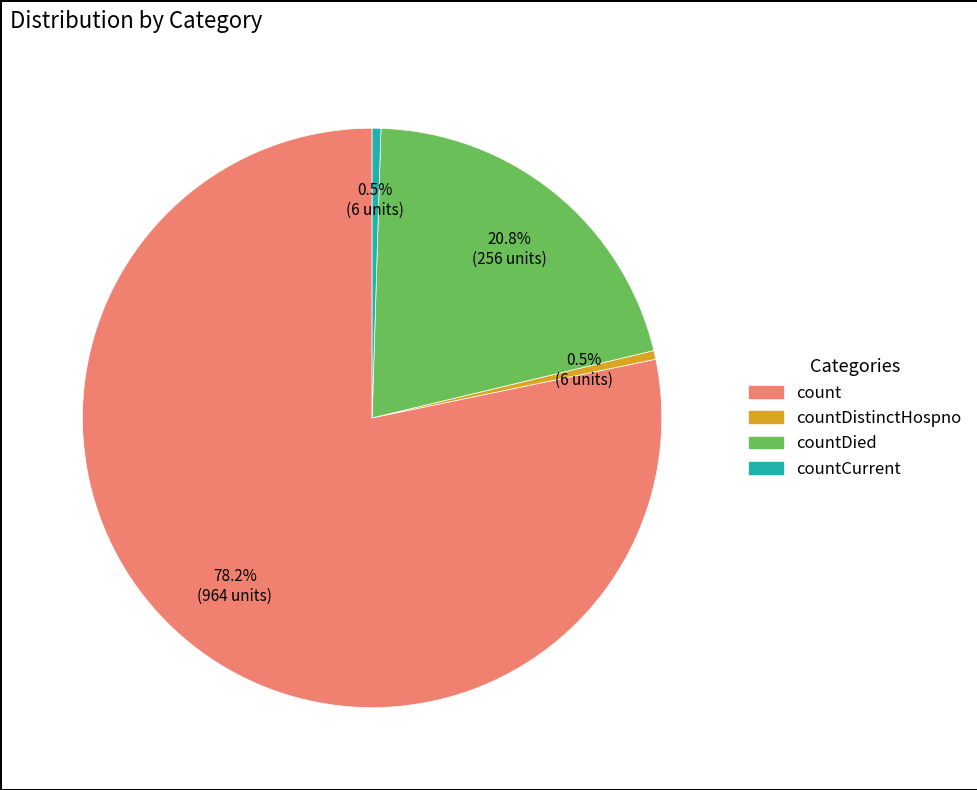

Is there any slice that represents more than half of the pie?

Yes